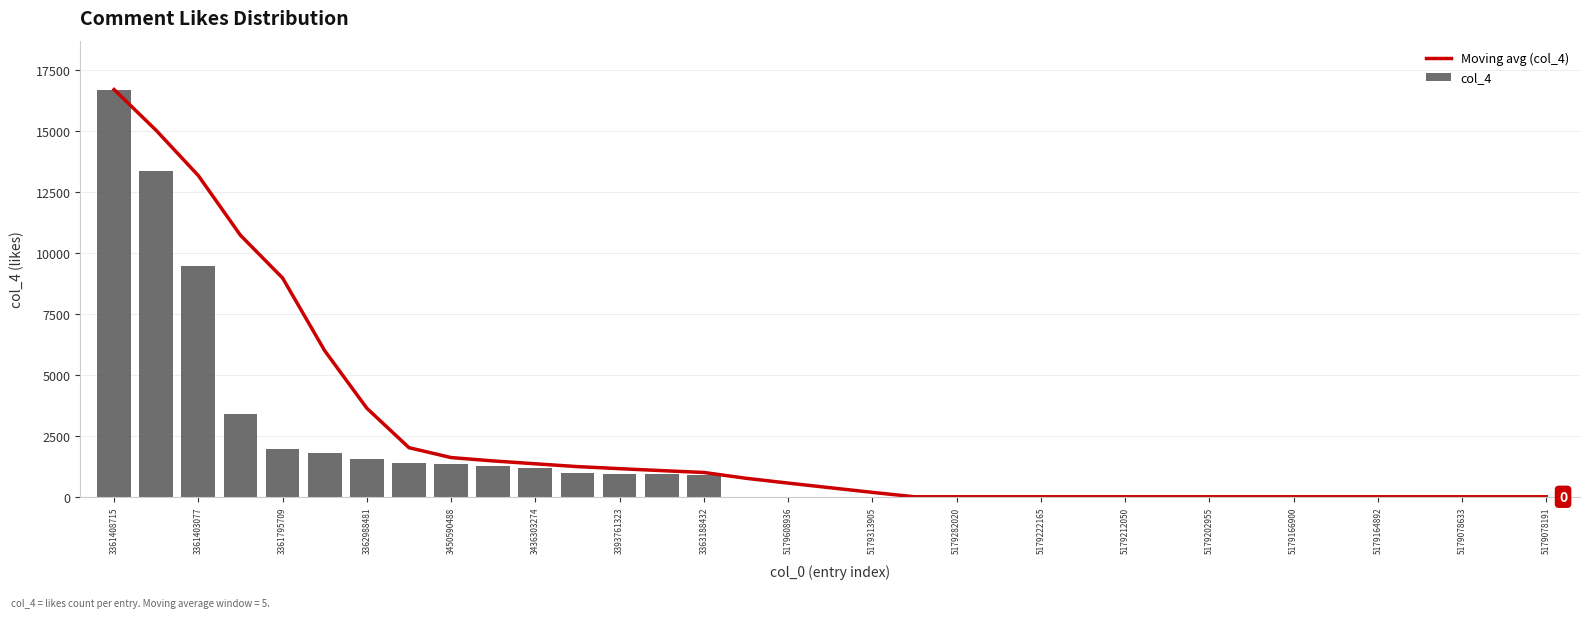

True or false: col_4 has a value of 6850 at 5179164892.

False